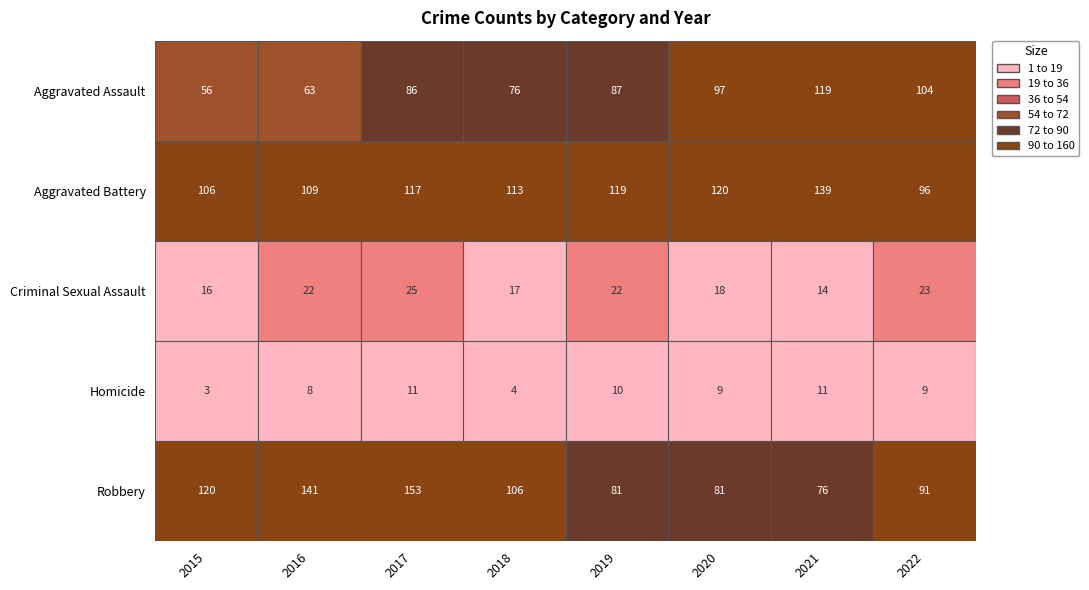

Which series has the widest spread of values?

Robbery